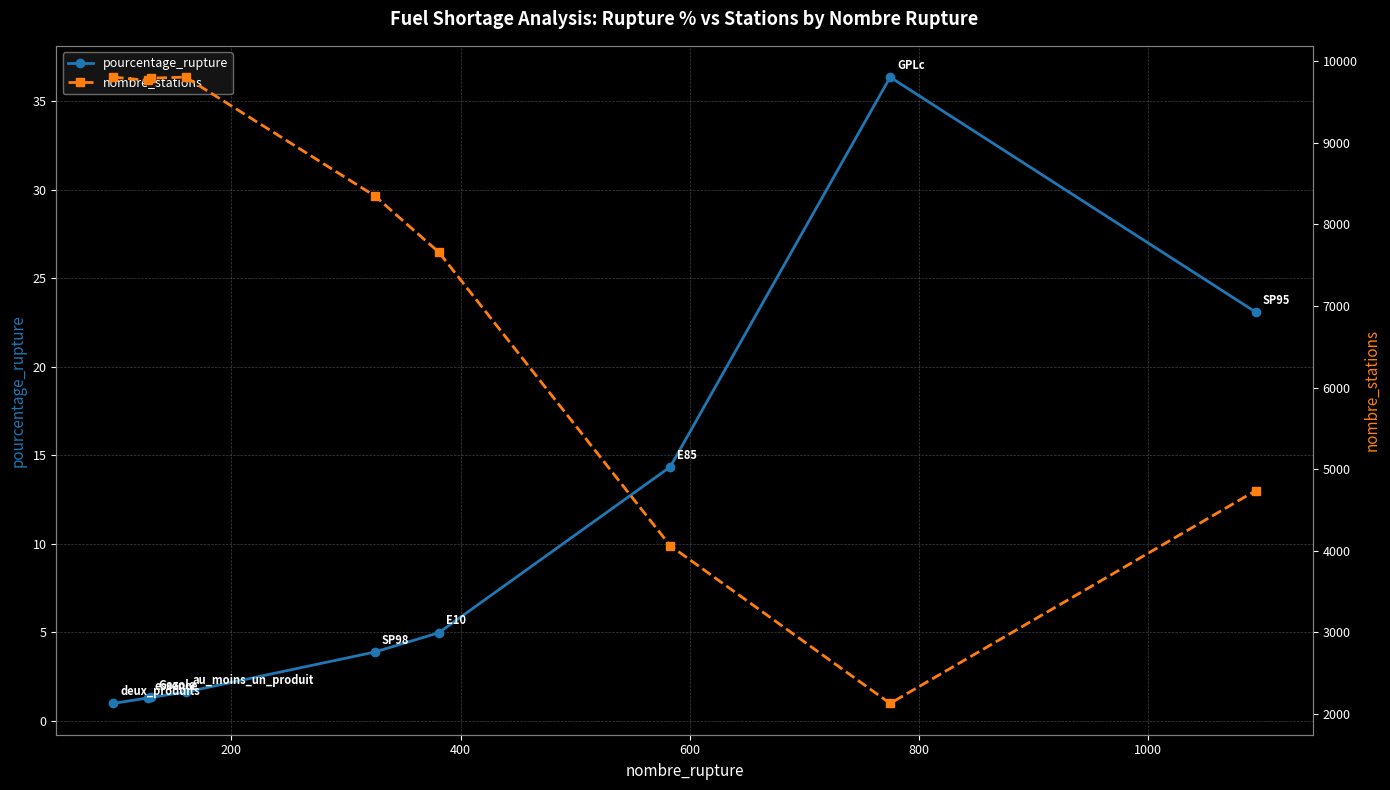

At how many categories does at least one series exceed 141?

9